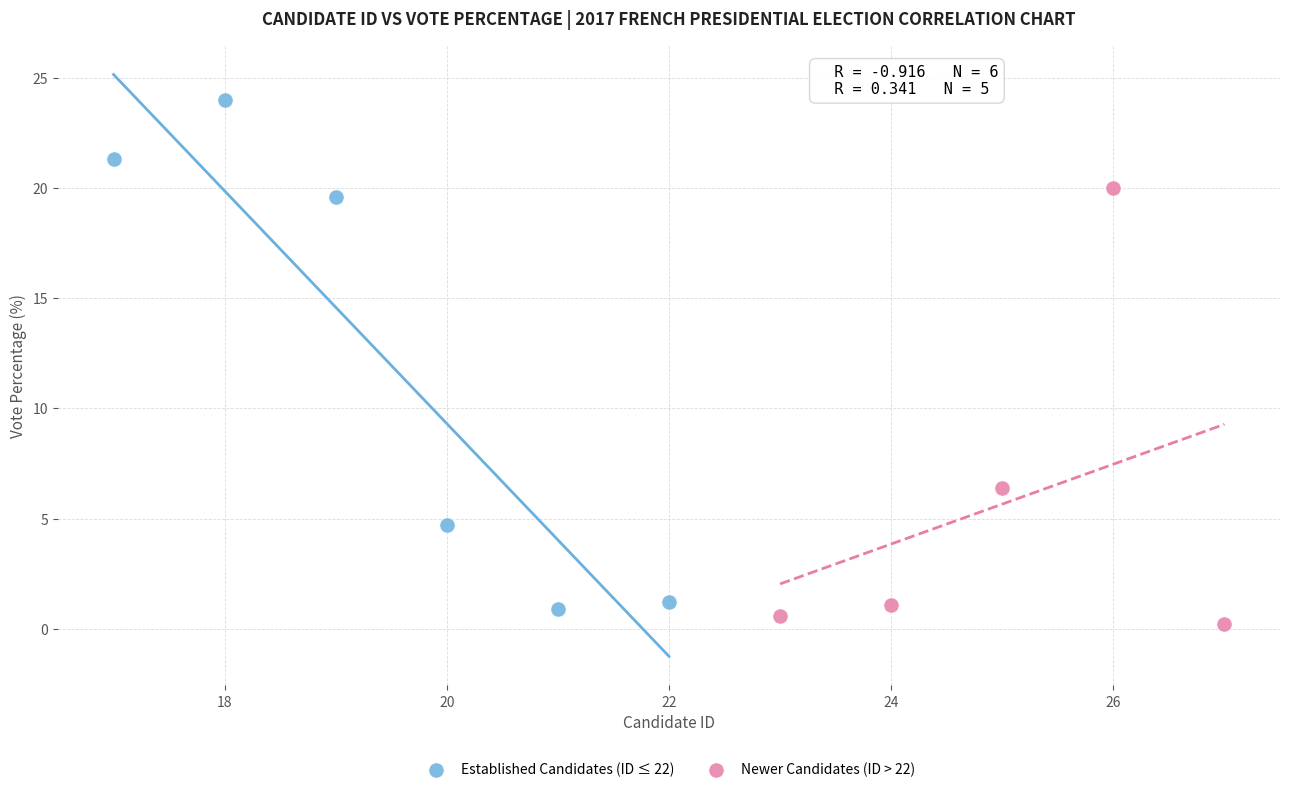

What are all the series names shown in the legend?

Established Candidates (ID ≤ 22), Newer Candidates (ID > 22)